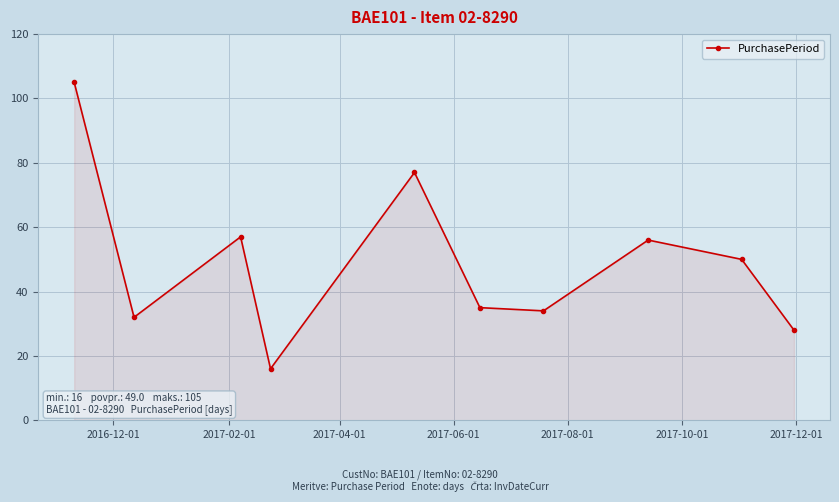

What is the value of the 10th point from the left?

28